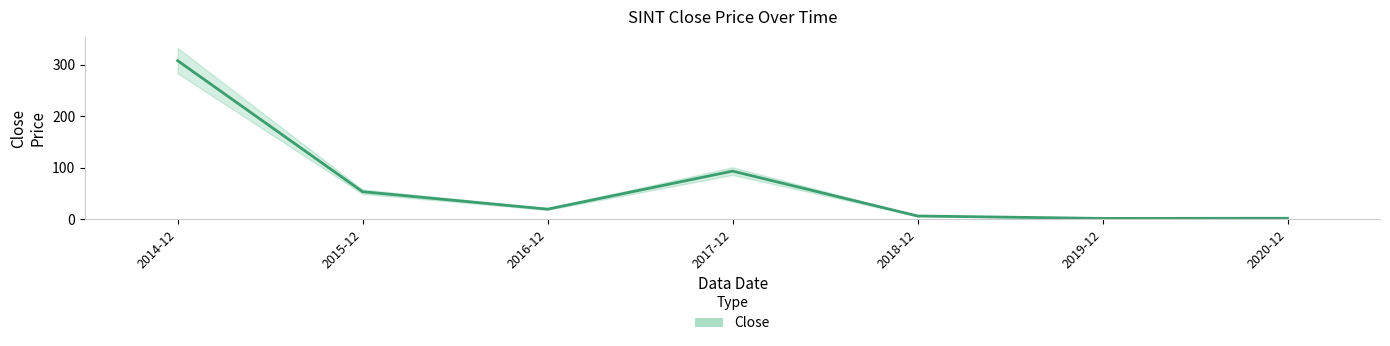

What position from the left is 2015-12?

2